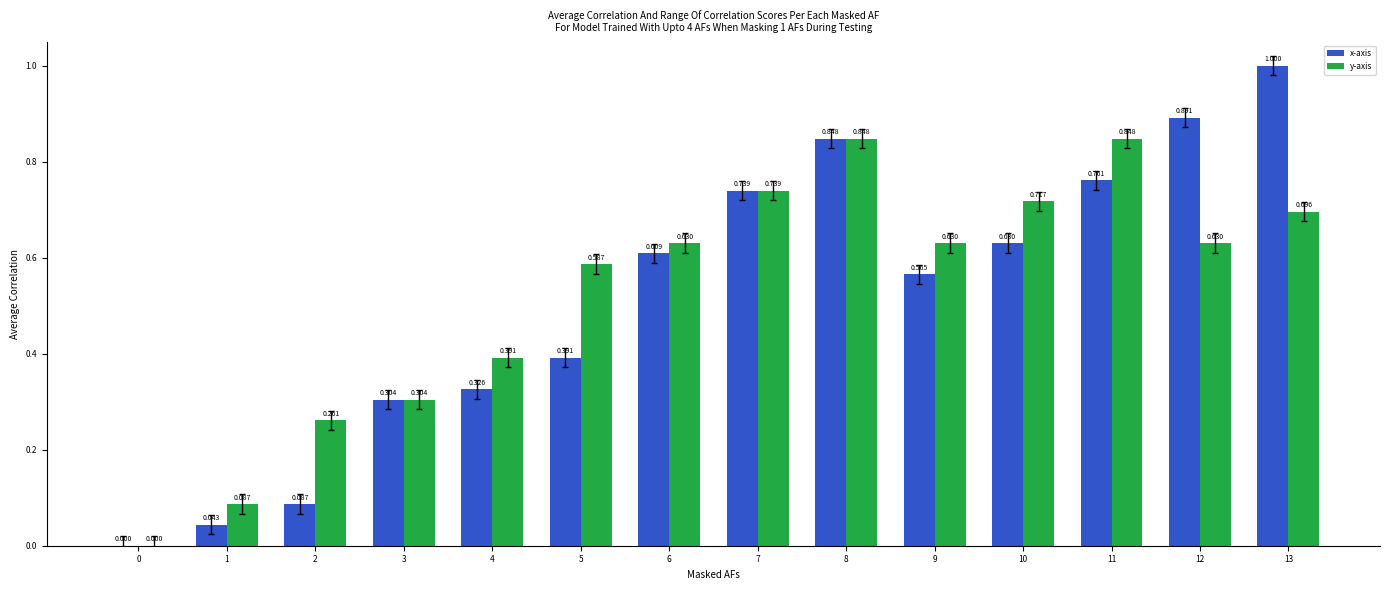

Are the bars horizontal?

No